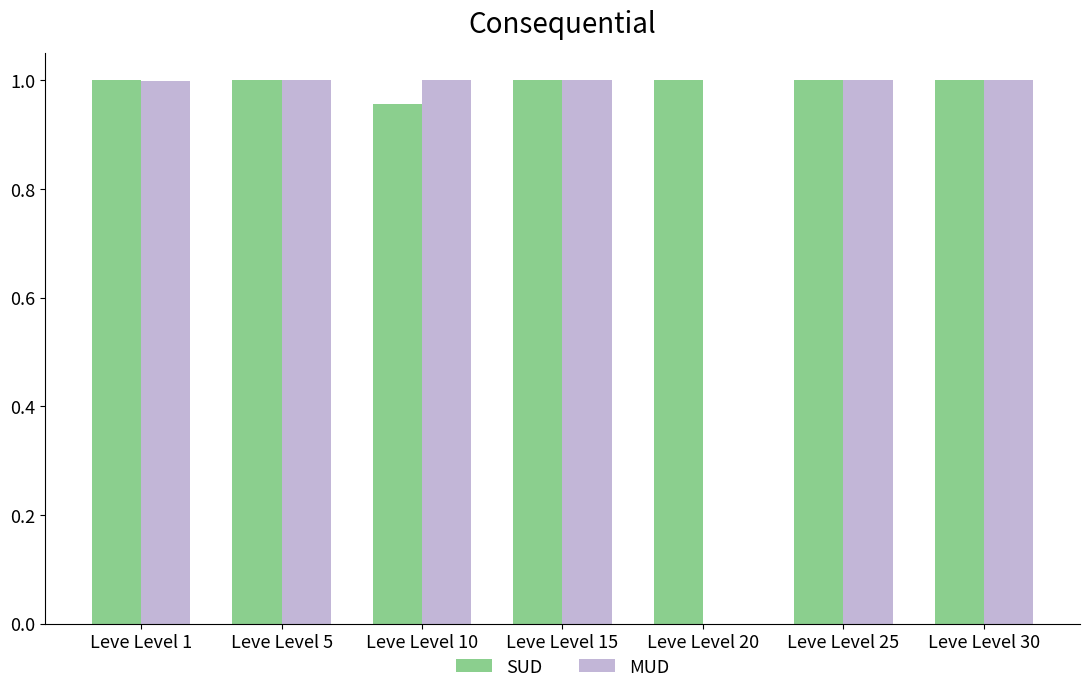

Between Leve Level 10 and Leve Level 20, which series saw the biggest shift?

MUD